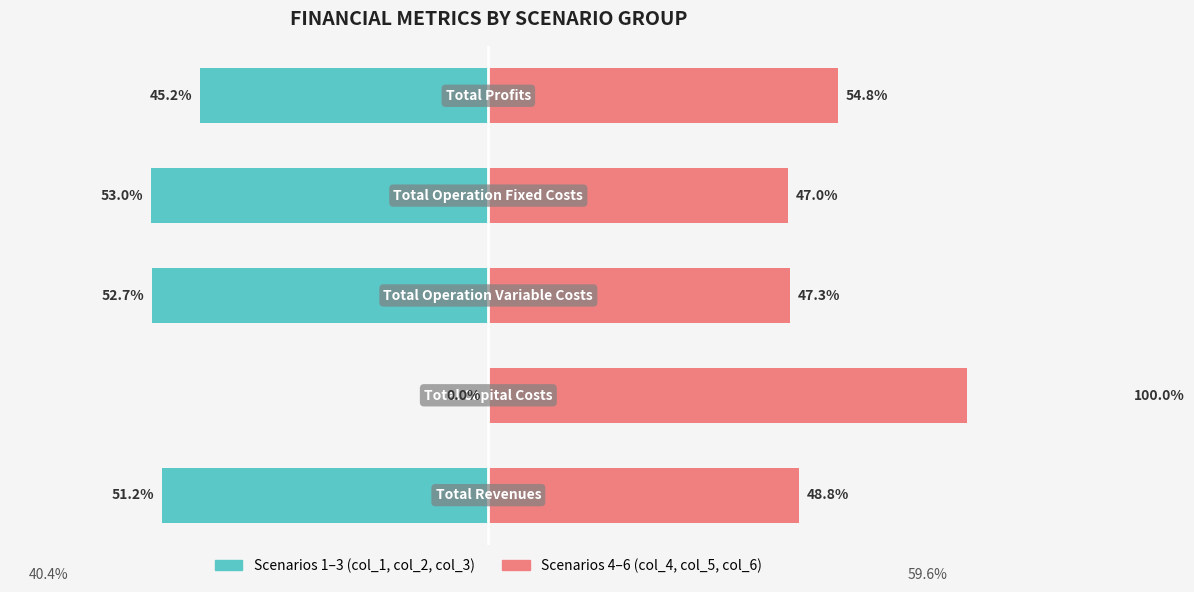

What is the sum of all col_1/col_2/col_3 (Scenarios 1-3) values?

-202.0